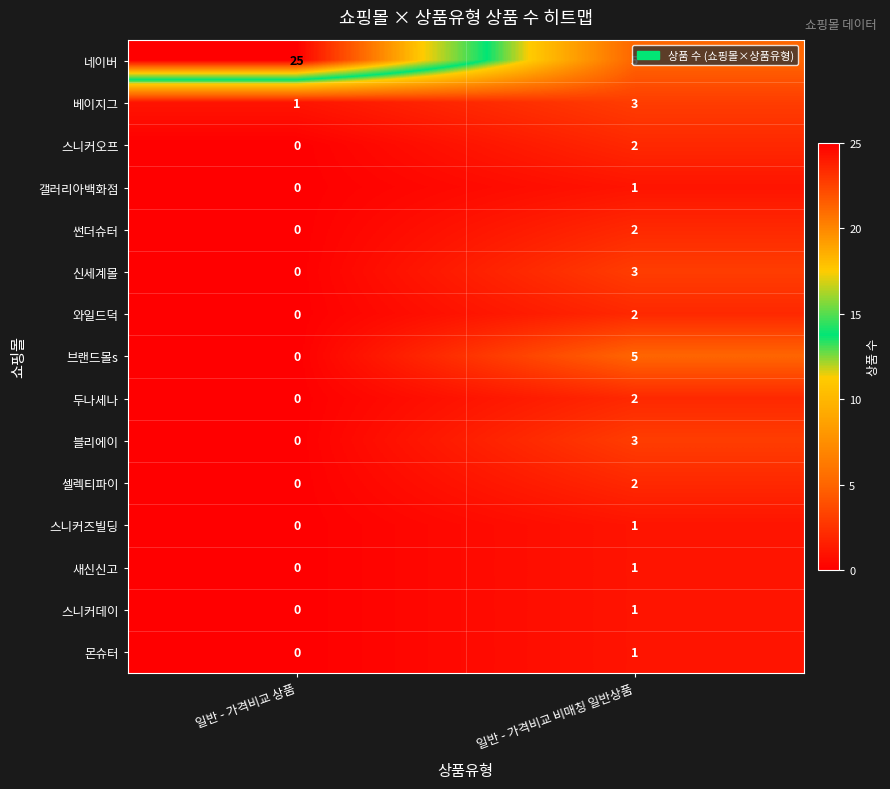

What is the spread (max minus min) of values at 일반 - 가격비교 비매칭 일반상품?

4